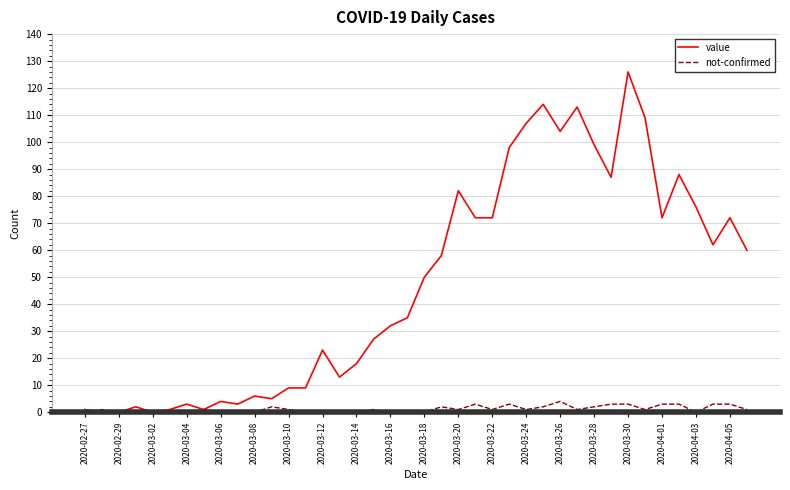

At how many categories does at least one series exceed 73?

12